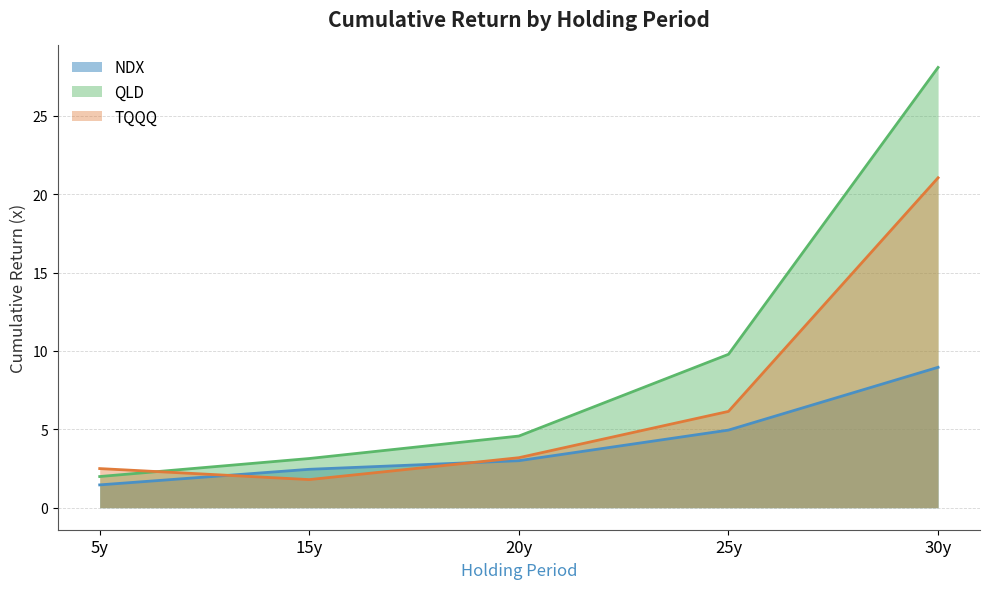

The NDX series shows 8.3 at 25y. True or false?

False